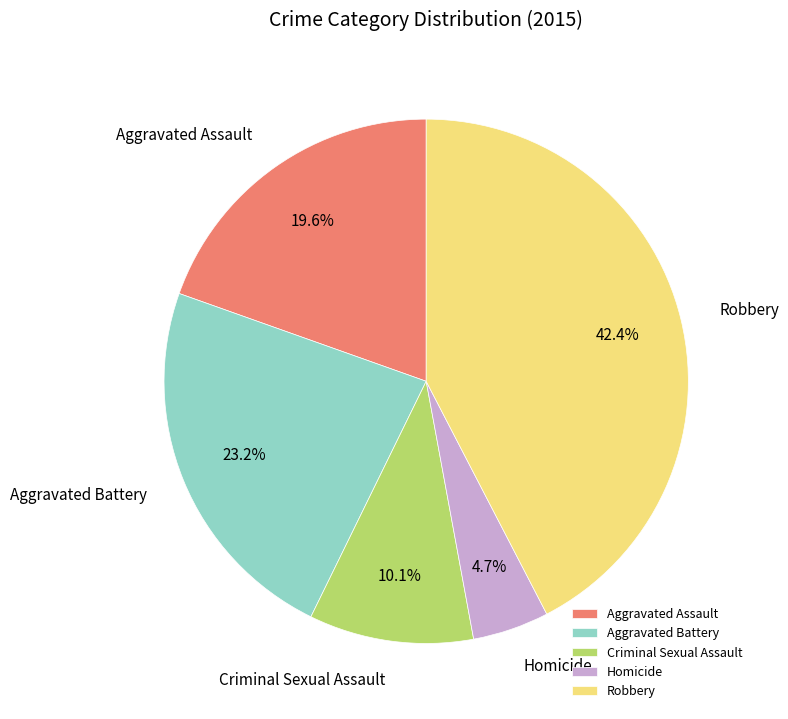

What is the total percentage of Aggravated Assault and Homicide?

24.3%